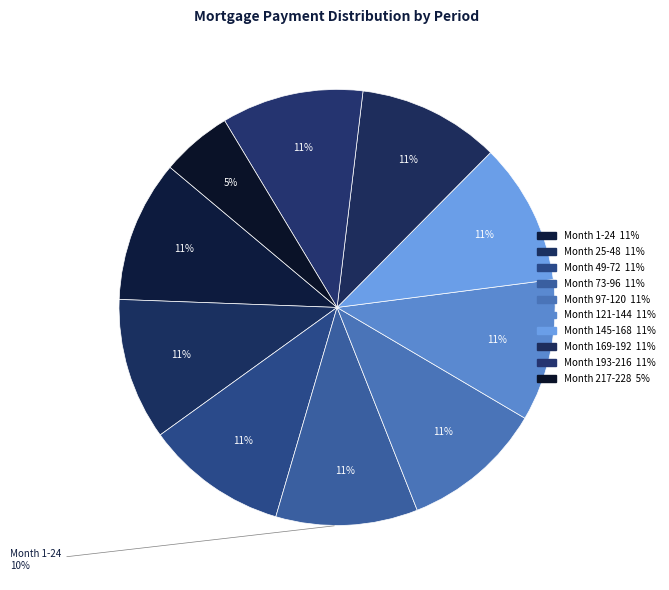

To the nearest percent, what portion does Month 145-168 represent?

11%